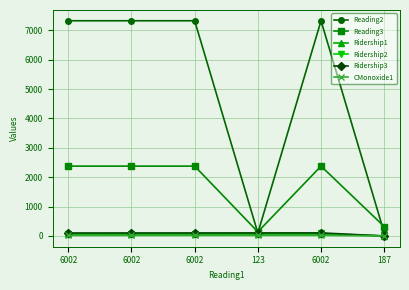

What is the label of the 2nd point from the left?

6002